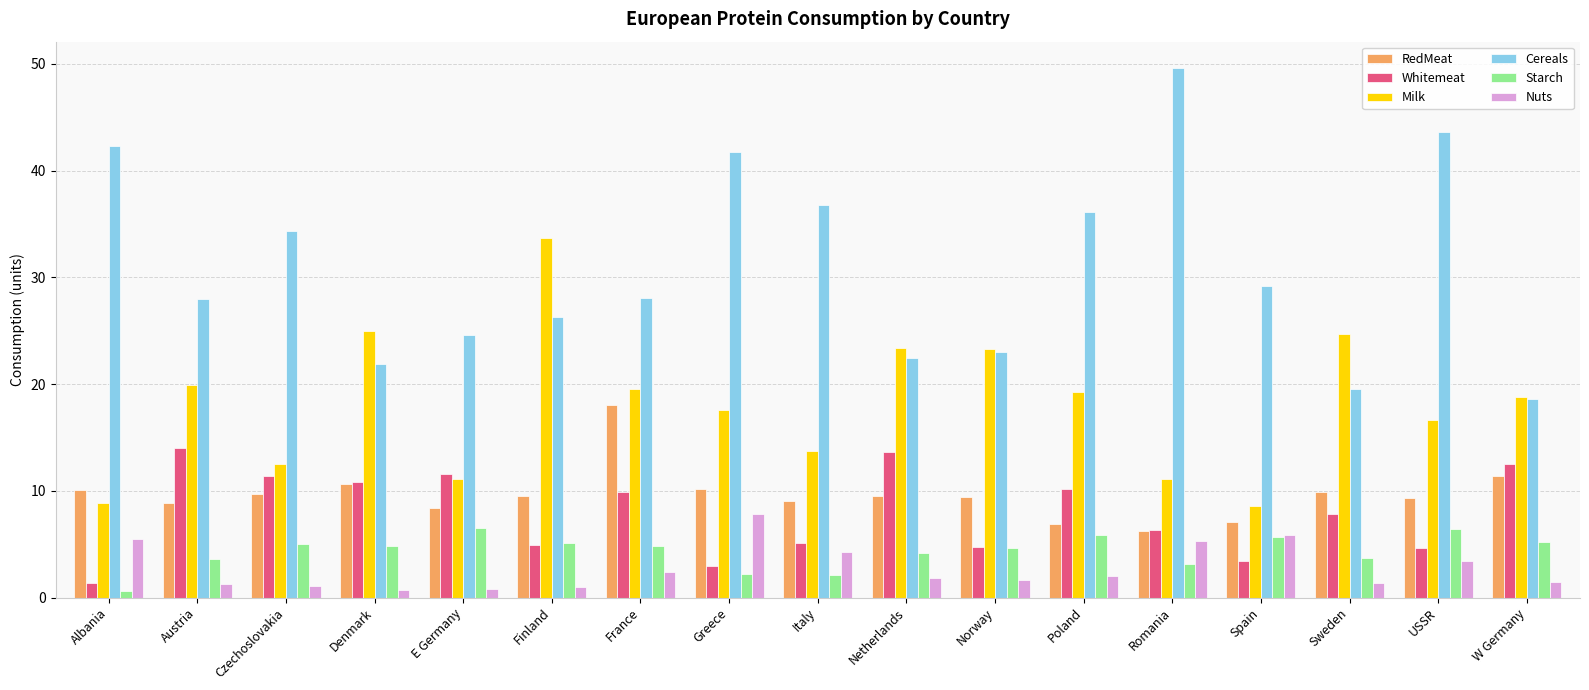

What are all the series names shown in the legend?

RedMeat, Whitemeat, Milk, Cereals, Starch, Nuts